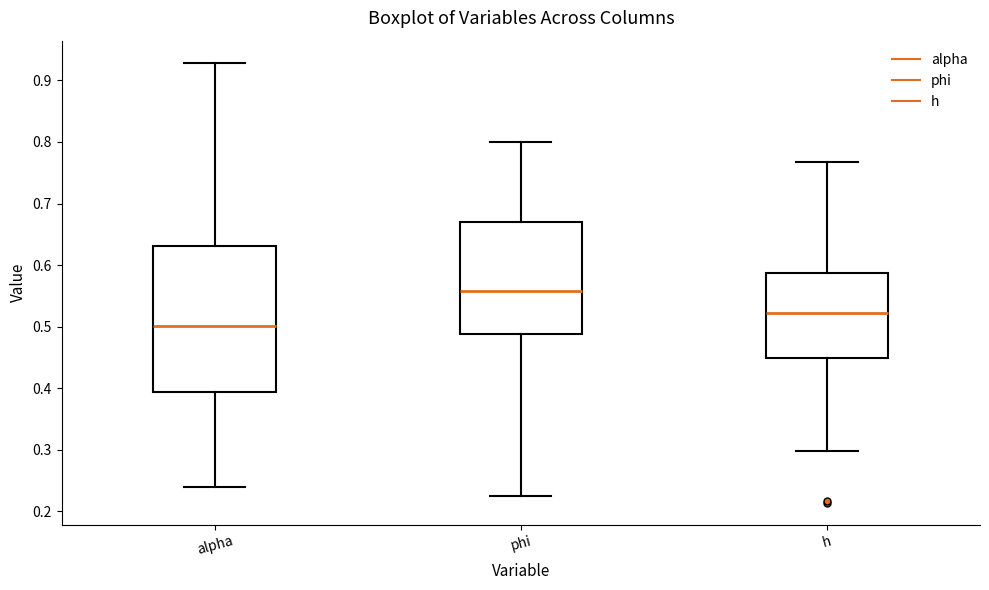

Reading left to right, transcribe this box plot: for each box, give where its median line is, the range the box spans, and where its two whiskers end, as read against the y-axis. The values are not printed on the chart, so give them approximately, as read against the axis.

alpha: median 0.50, box 0.39 to 0.63, whiskers 0.24 to 0.93
phi: median 0.56, box 0.49 to 0.67, whiskers 0.22 to 0.80
h: median 0.52, box 0.45 to 0.59, whiskers 0.30 to 0.77